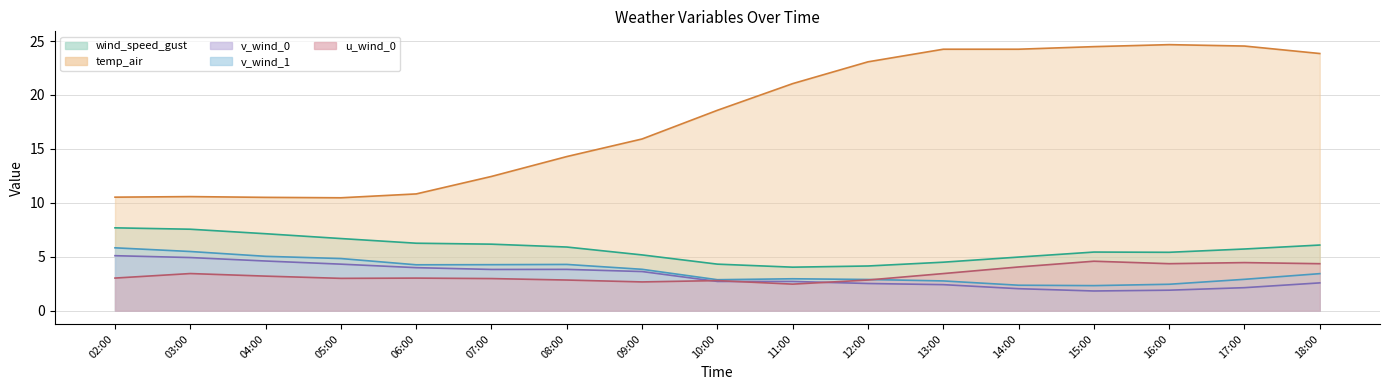

Is the value of temp_air at 16:00 greater than the value of v_wind_0 at 05:00?

Yes